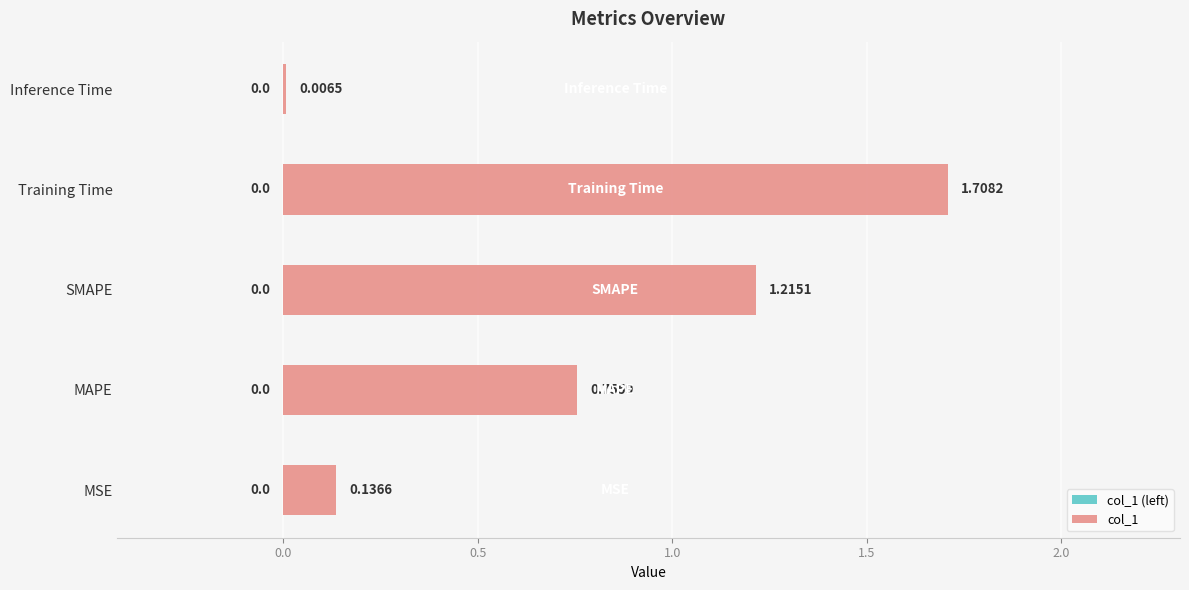

Where is the data nearest to the value 0?

Inference Time